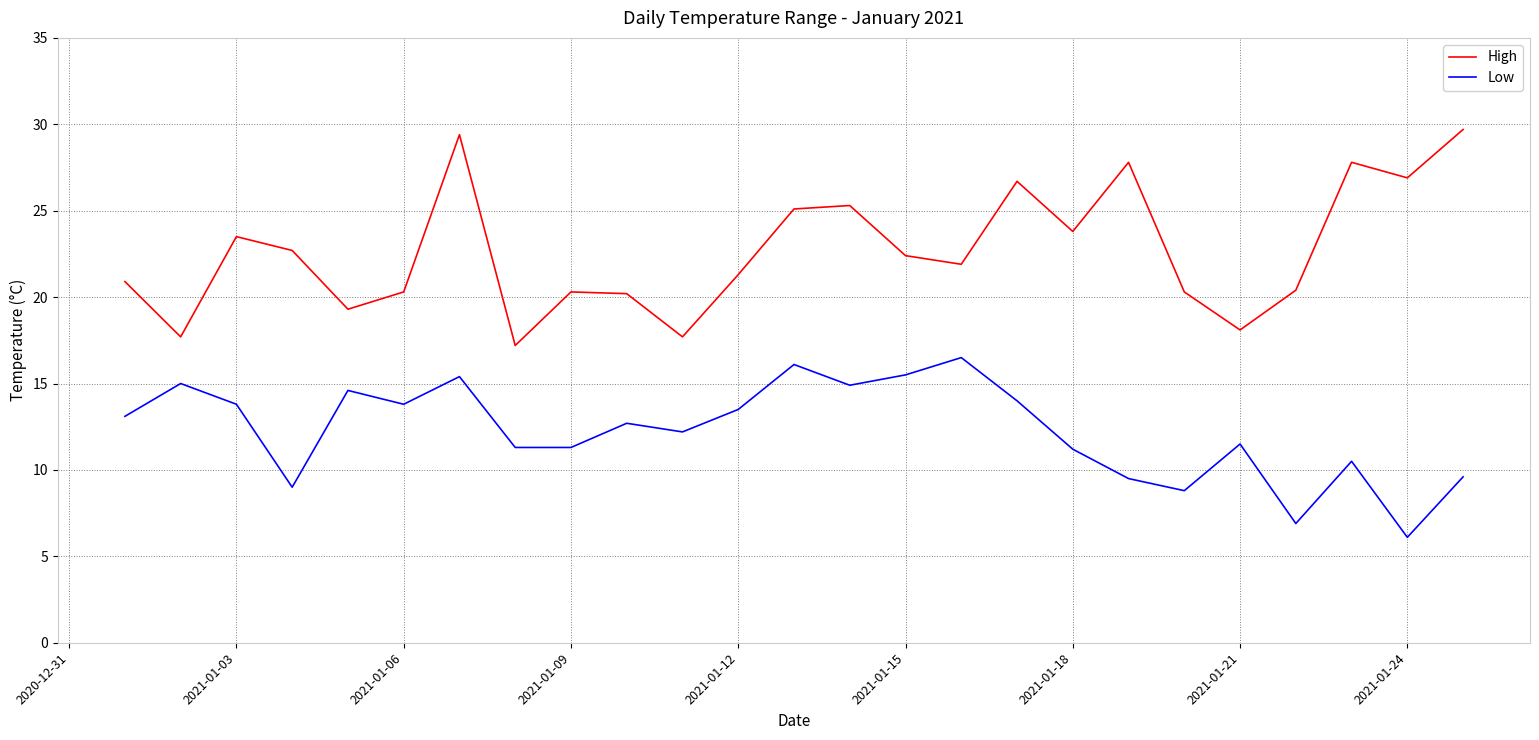

Which series has the largest total across all categories?

High